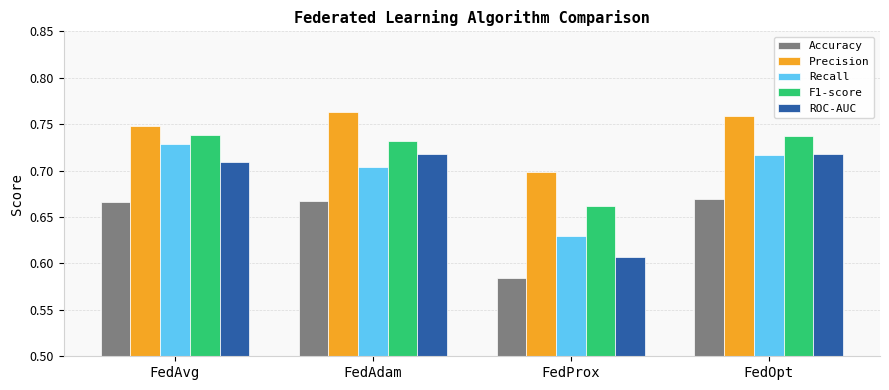

The F1-score series shows 1.2 at FedProx. True or false?

False